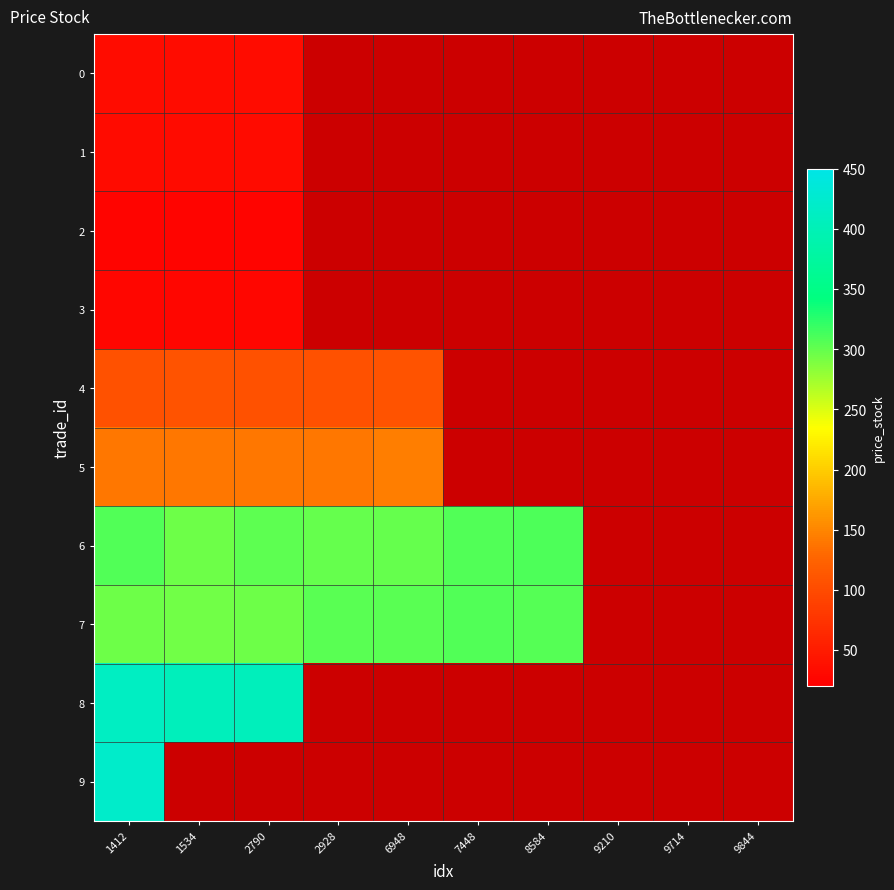

At which category does the chart reach its peak across all series?

1412